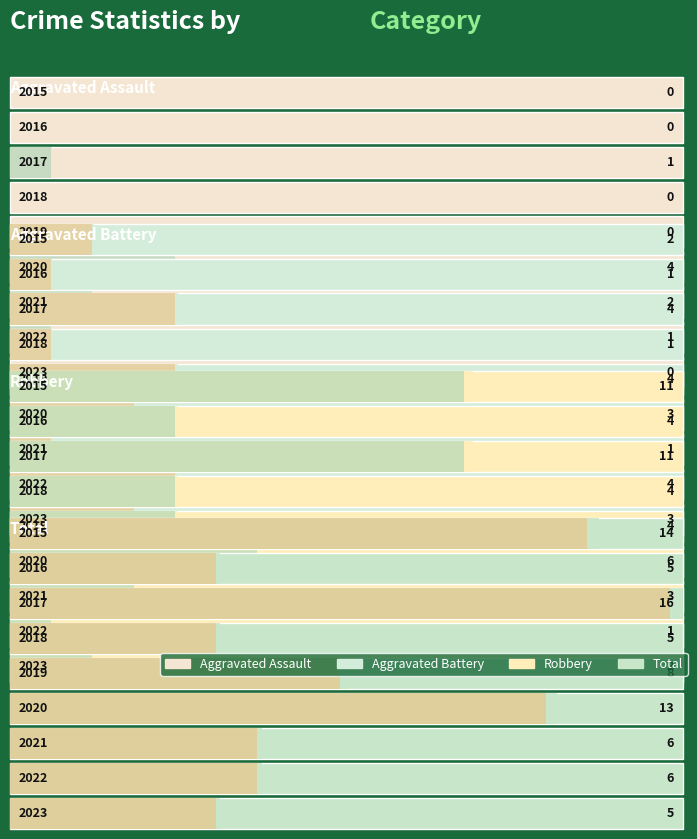

What are all the series names shown in the legend?

Aggravated Assault, Aggravated Battery, Robbery, Total